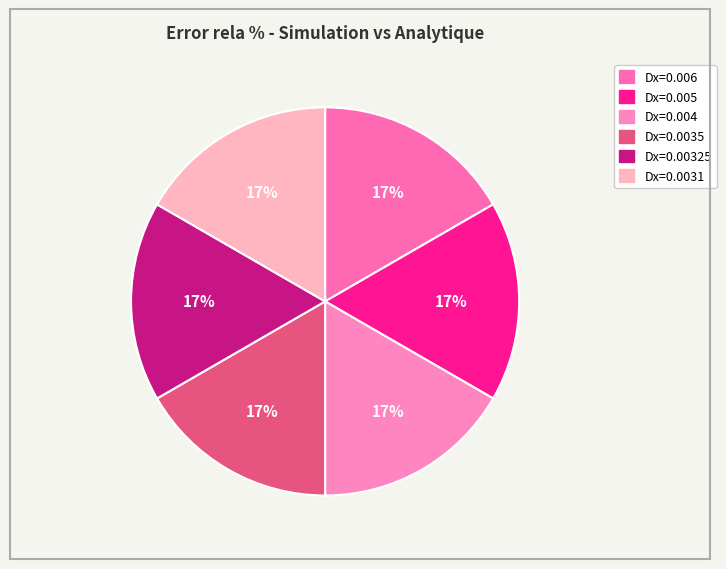

To the nearest percent, what portion does Dx=0.006 represent?

17%